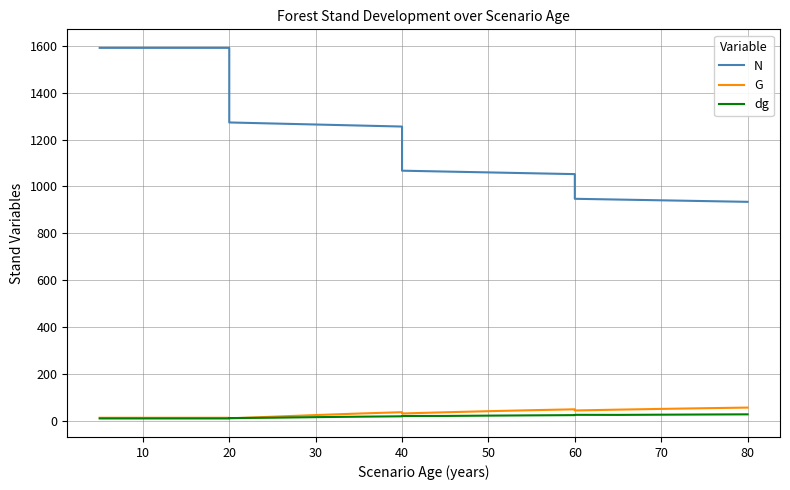

Rank the series by their maximum value, from lowest to highest.

dg, G, N